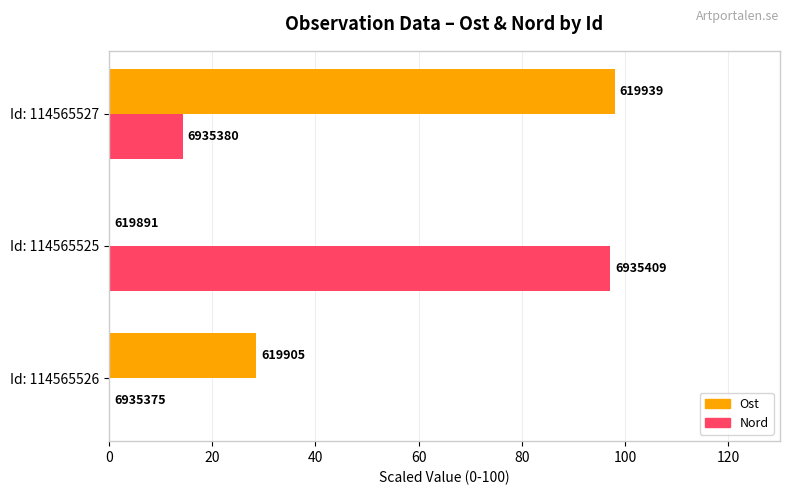

What are all the series names shown in the legend?

Ost, Nord